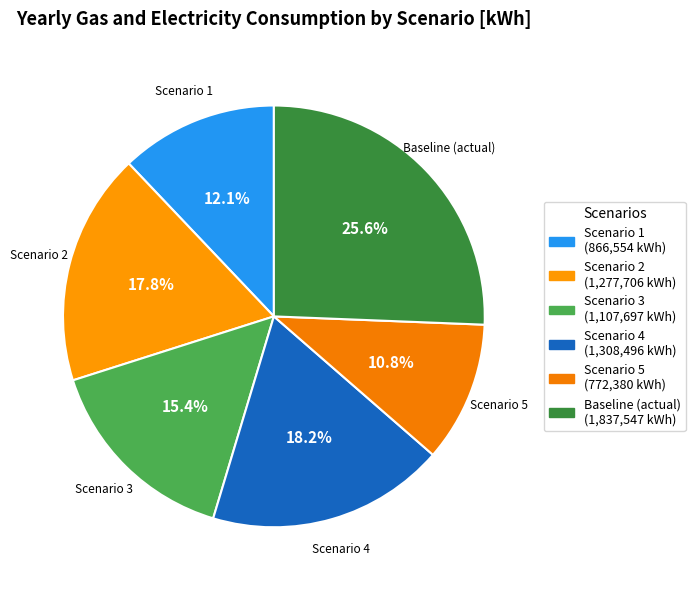

Count the number of slices in the pie.

6